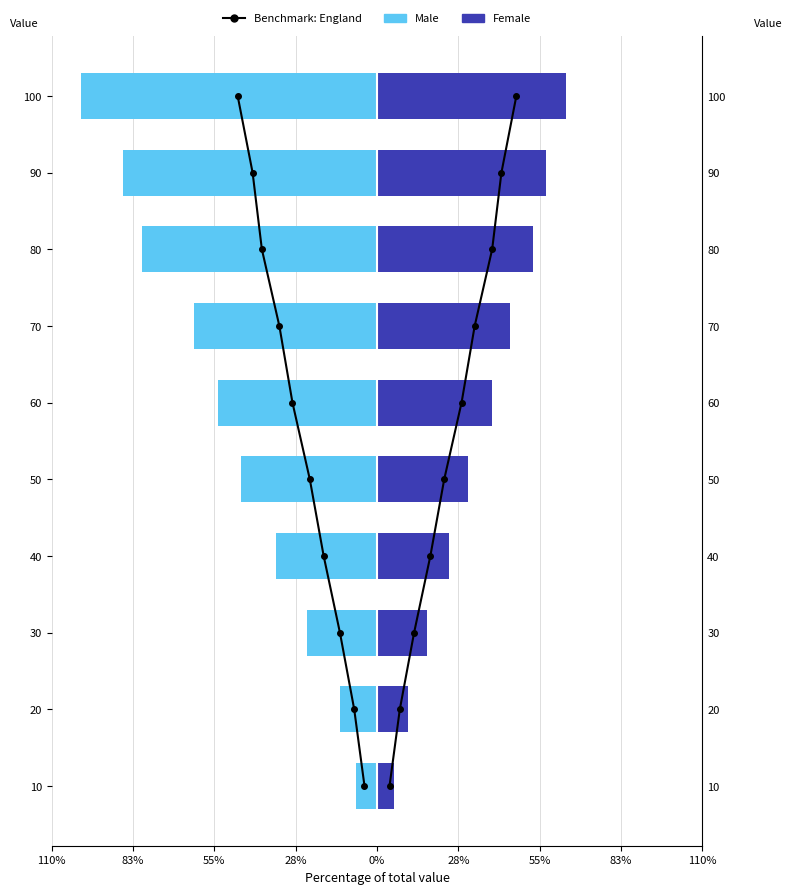

What is the difference between the maximum and minimum values in the Female series?

58.2